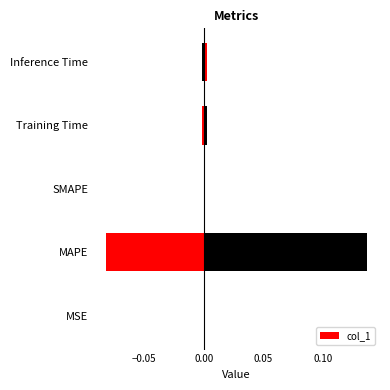

The value at MSE is 0.0. True or false?

False